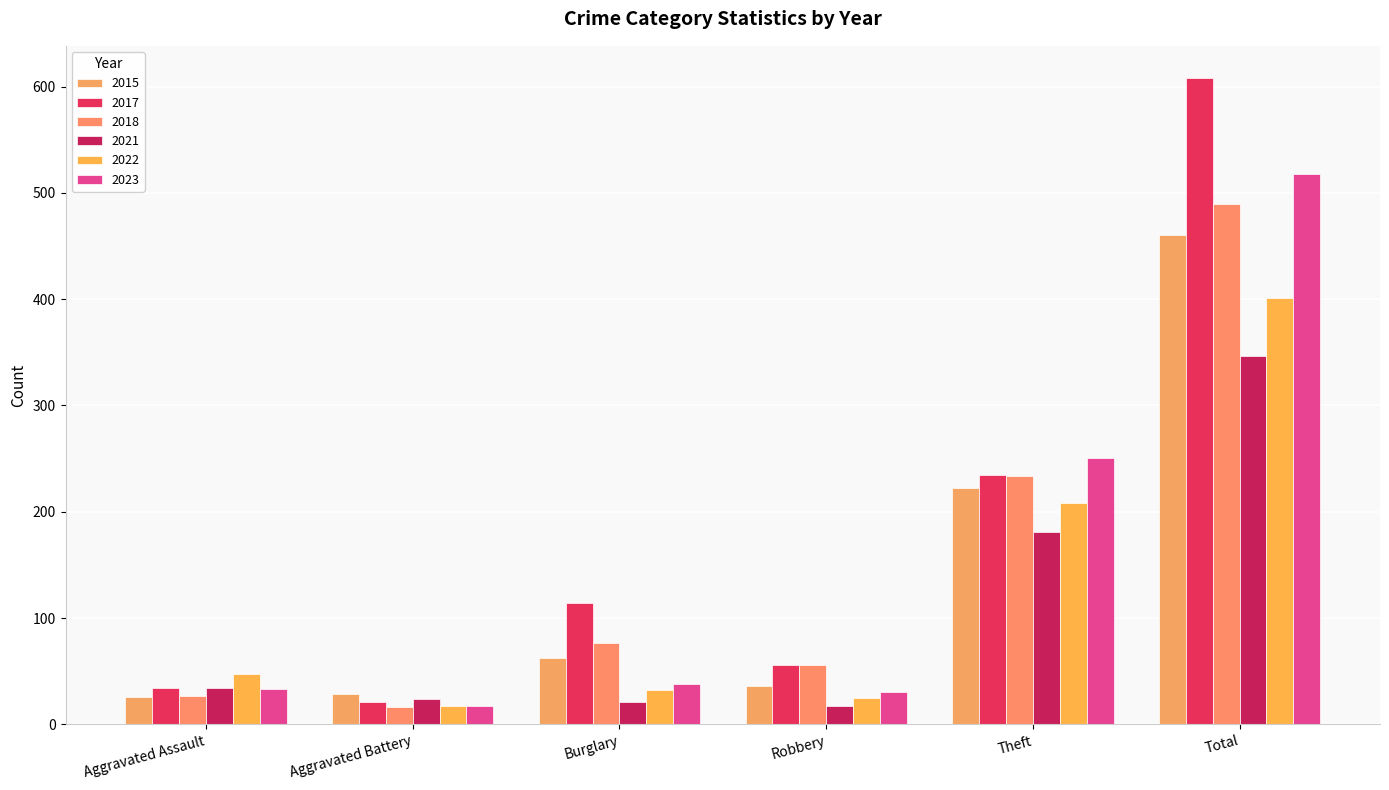

What is the difference between the 2023 values at Robbery and Theft?

221